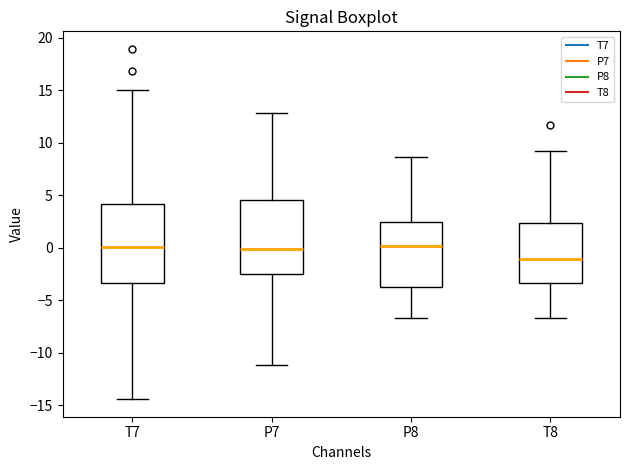

Reading left to right, transcribe this box plot: for each box, give where its median line is, the range the box spans, and where its two whiskers end, as read against the y-axis. The values are not printed on the chart, so give them approximately, as read against the axis.

T7: median 0.0, box -3.5 to 4.0, whiskers -14.5 to 15.0
P7: median 0.0, box -2.5 to 4.5, whiskers -11.0 to 13.0
P8: median 0.0, box -3.5 to 2.5, whiskers -6.5 to 8.5
T8: median -1.0, box -3.5 to 2.5, whiskers -6.5 to 9.0